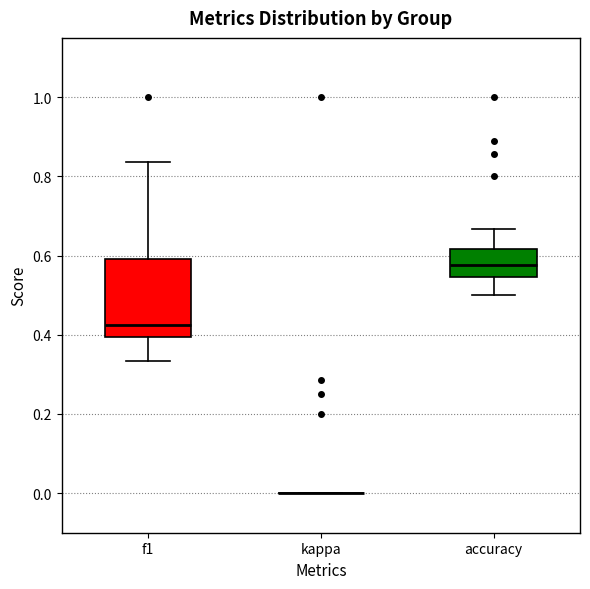

Reading left to right, read every box against the y-axis: the position of its median line, the range the box covers, and the ends of its whiskers. The values are not printed on the chart, so give them approximately, as read against the axis.

f1: median 0.42, box 0.40 to 0.60, whiskers 0.34 to 0.84
kappa: box collapsed to a line at 0.00, whiskers 0.00 to 0.00
accuracy: median 0.58, box 0.54 to 0.62, whiskers 0.50 to 0.66